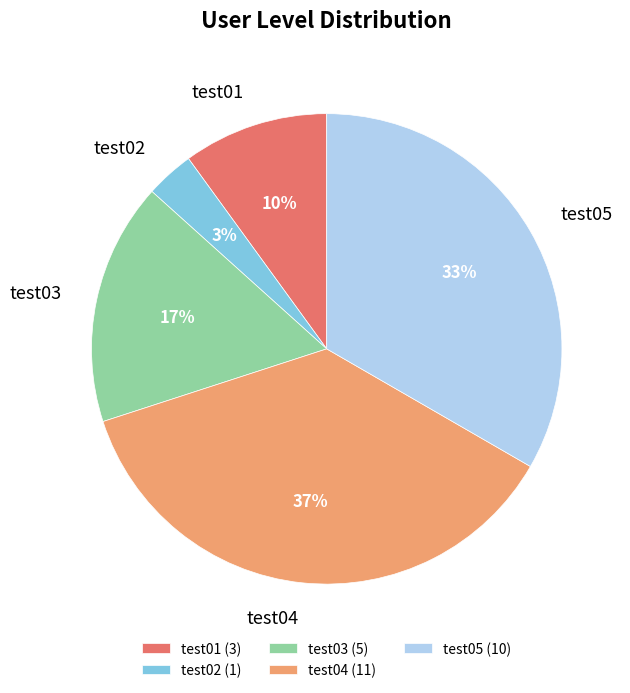

Do test03 and test04 together represent more than half of the pie?

Yes